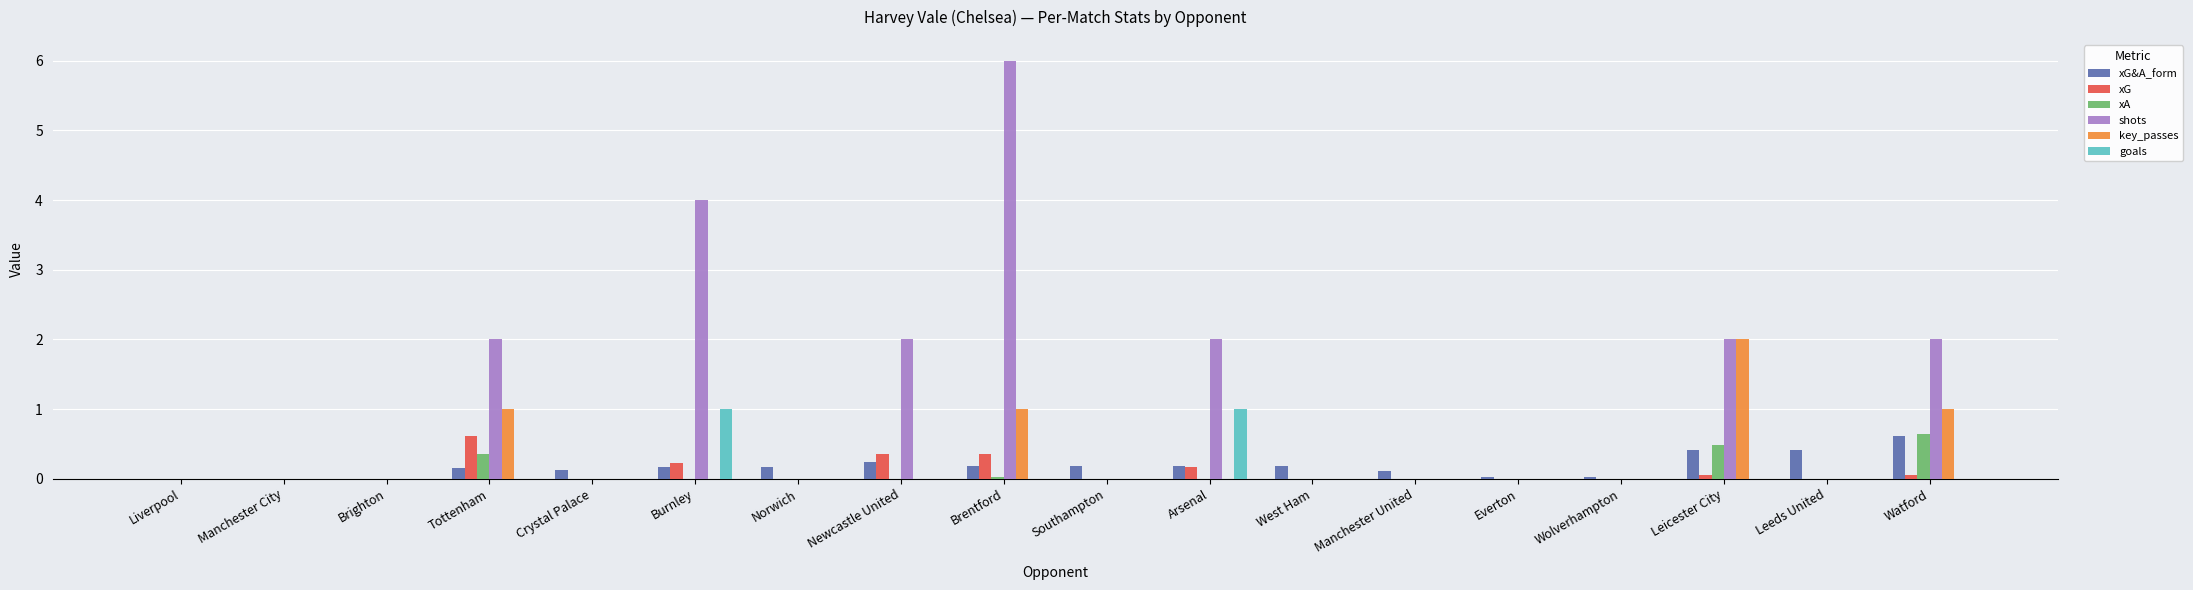

Which series has the largest total across all categories?

shots